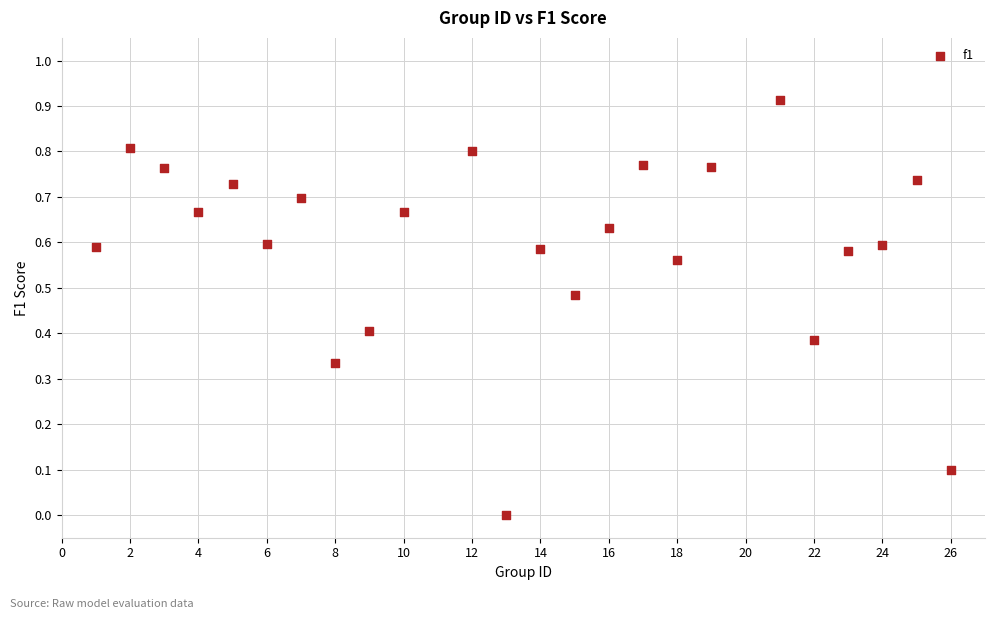

Count the number of points in this scatter plot.

24